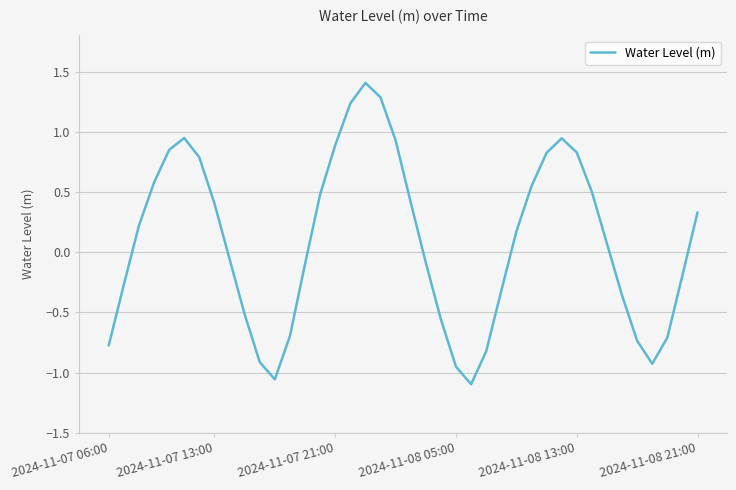

What is the difference between the maximum and minimum values?

2.5